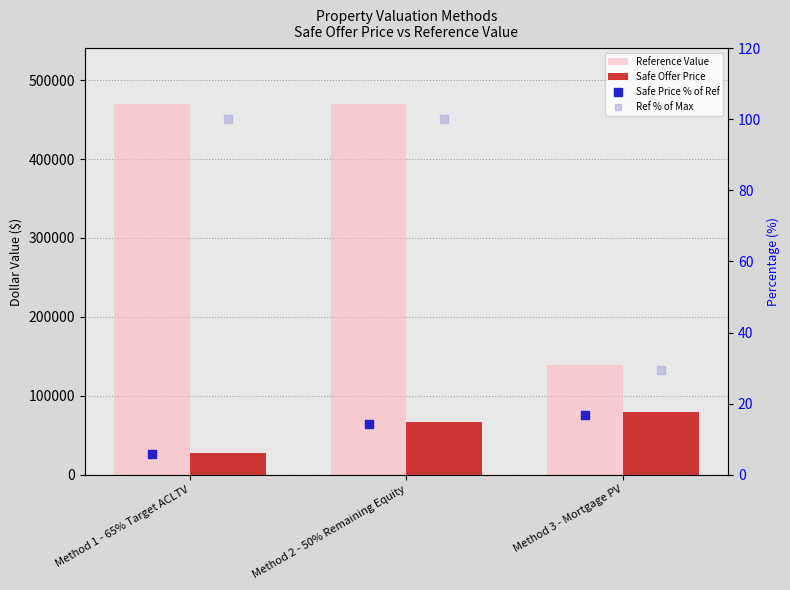

Is the value of Reference Value at Method 1 - 65% Target ACLTV greater than the value of Safe Price % of Ref at Method 1 - 65% Target ACLTV?

Yes